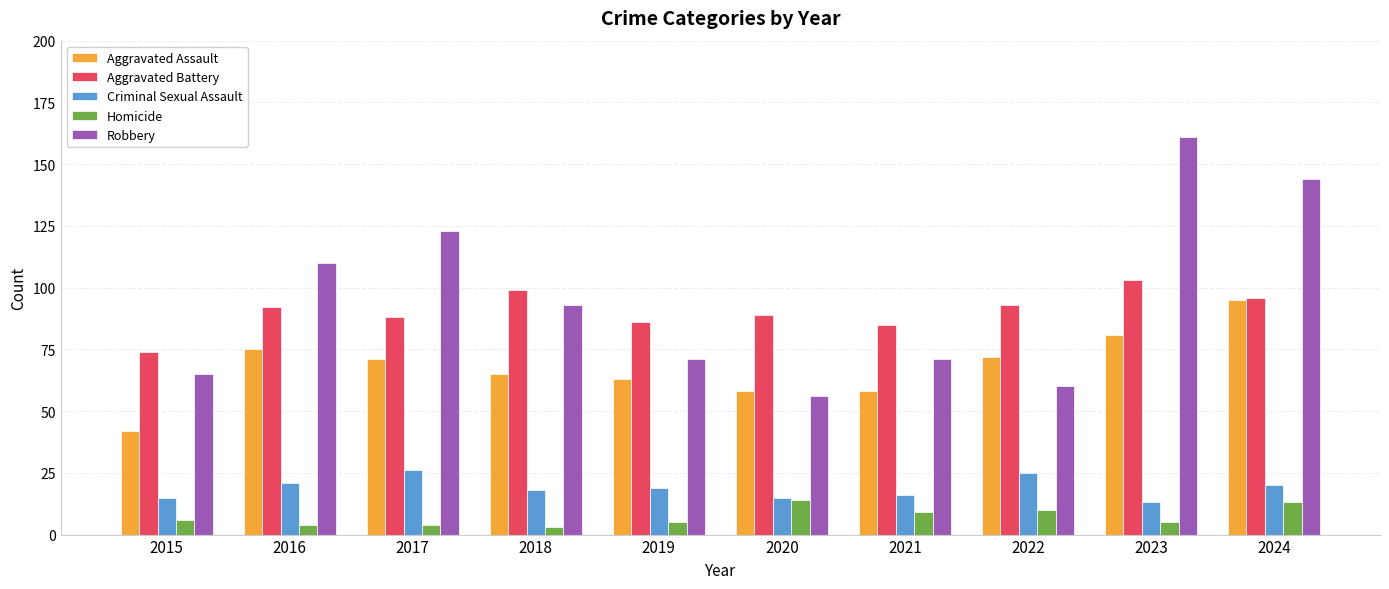

What is the smallest value displayed?

3